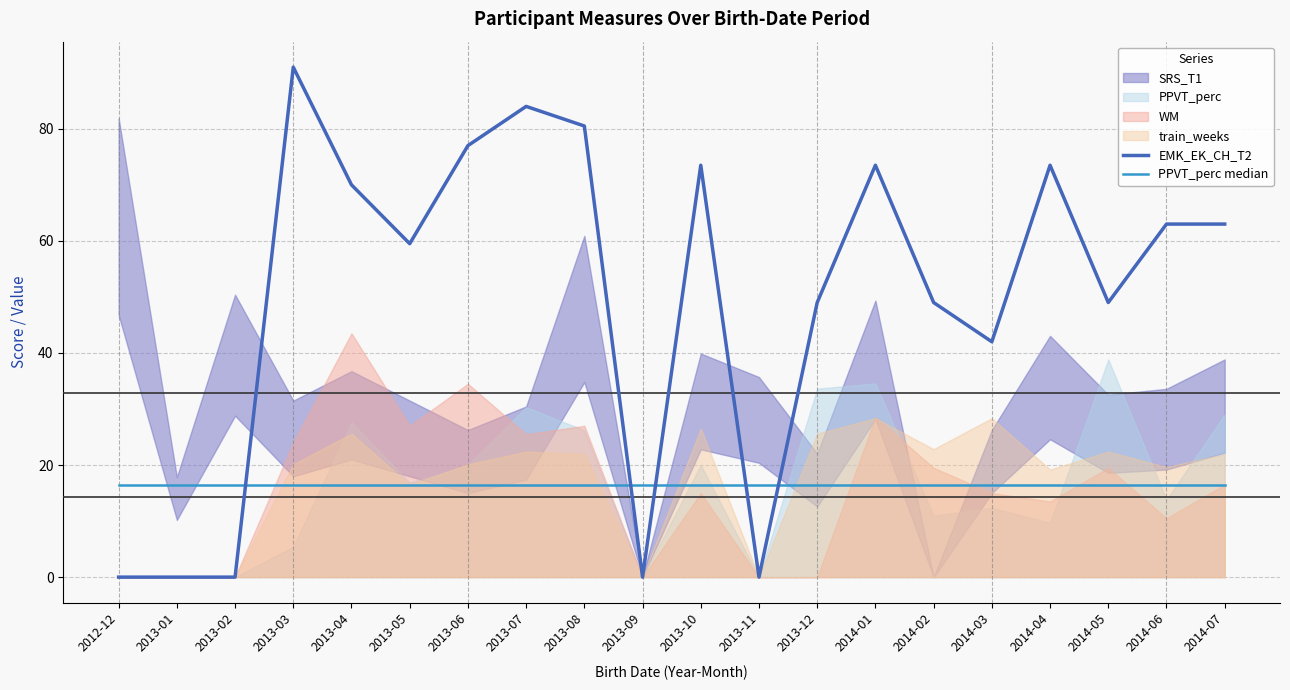

True or false: EMK_EK_CH_T2 has a value of 44.3 at 2013-04.

False